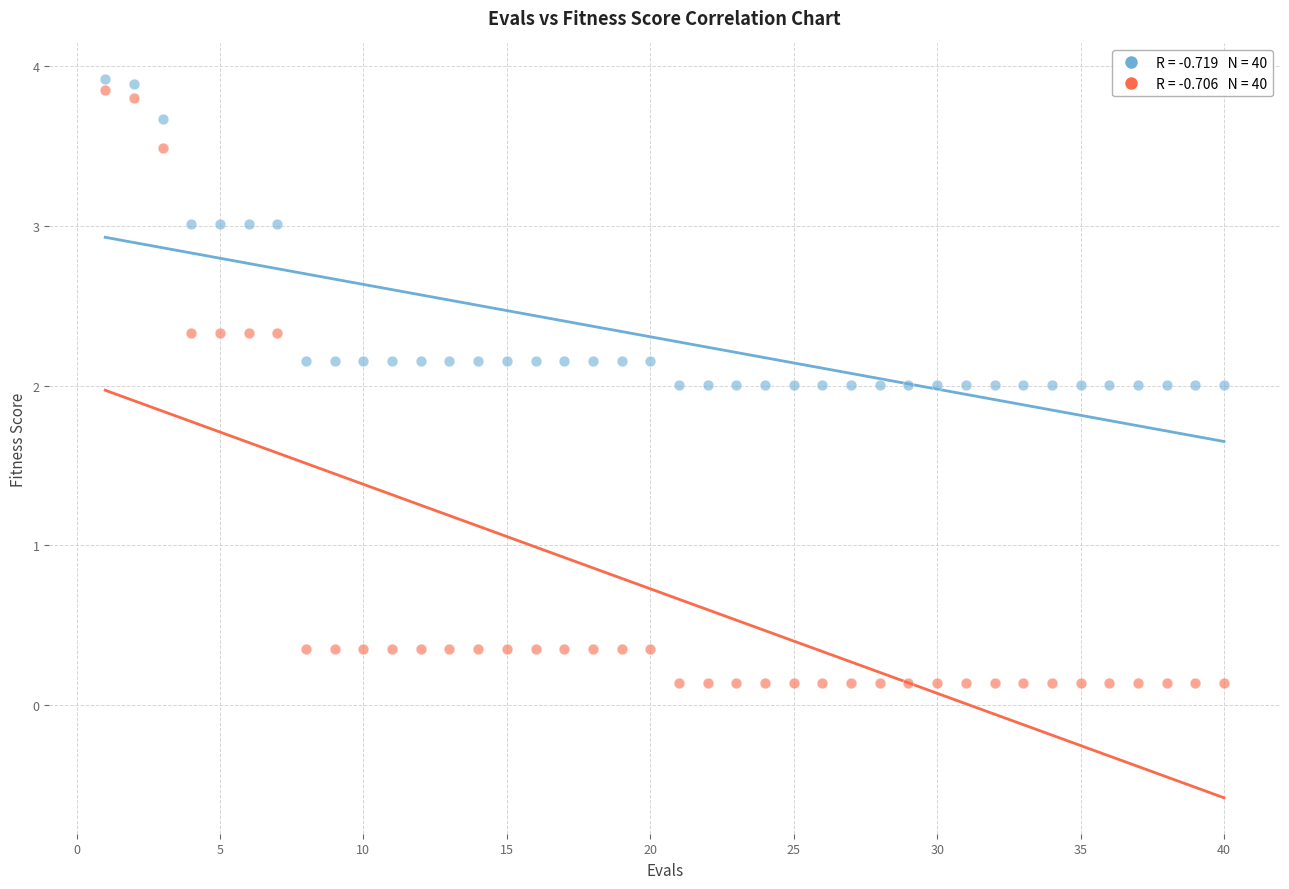

Across all data points, what is the range of X values (max minus min)?

39.0